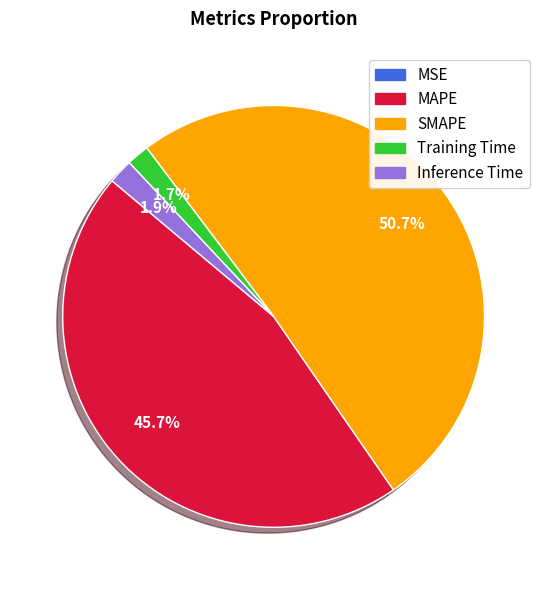

Which slice is the largest?

SMAPE